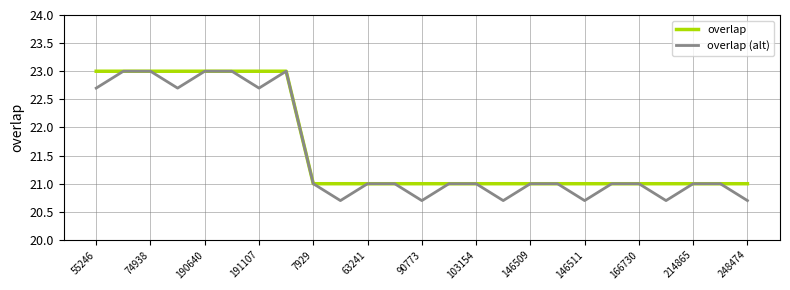

What is the minimum value for overlap (alt)?

20.7